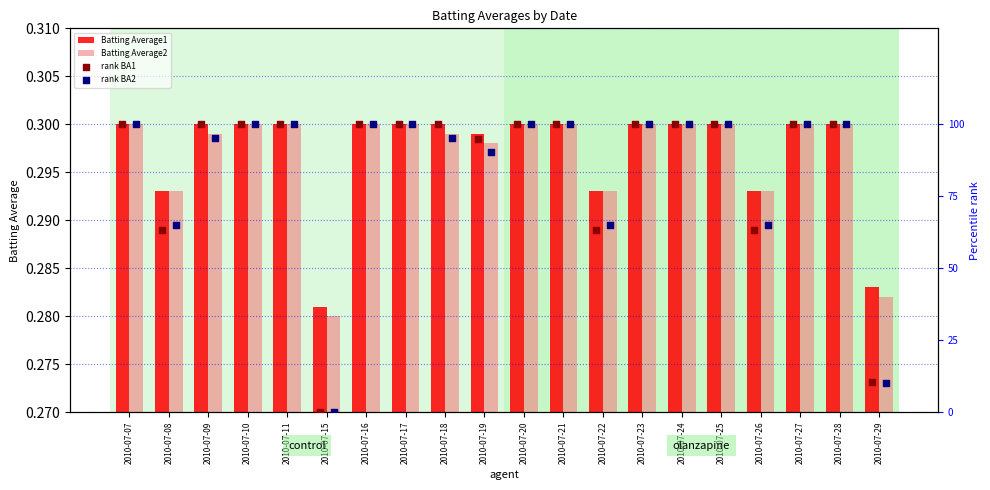

At how many categories does at least one series exceed 24?

18